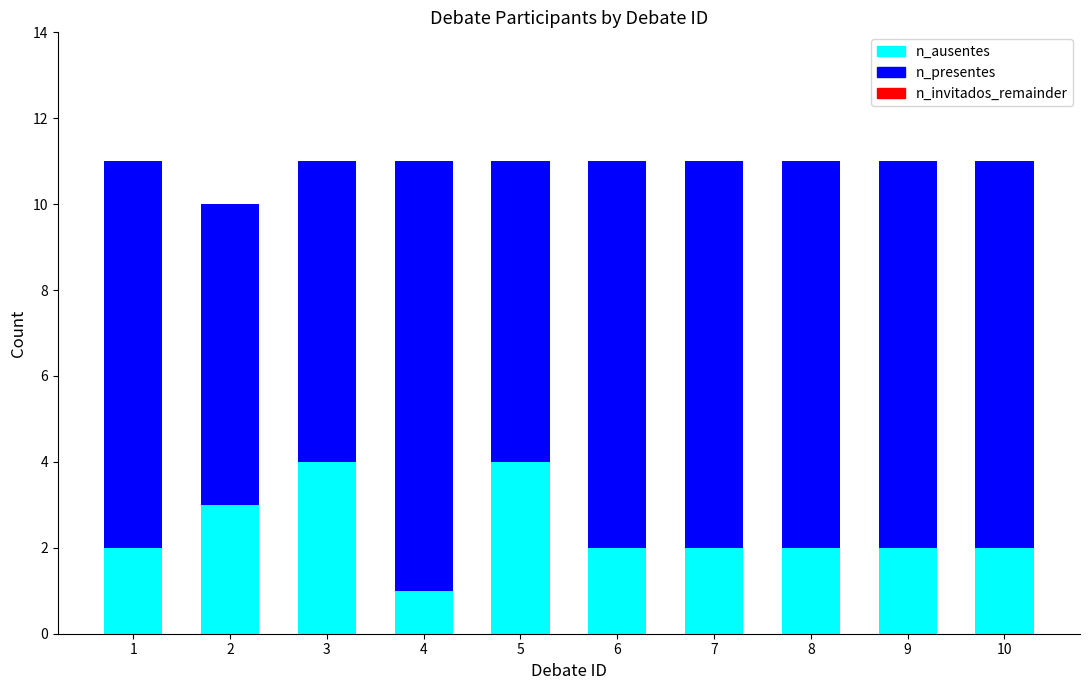

What is the total value across all series at 6?

11